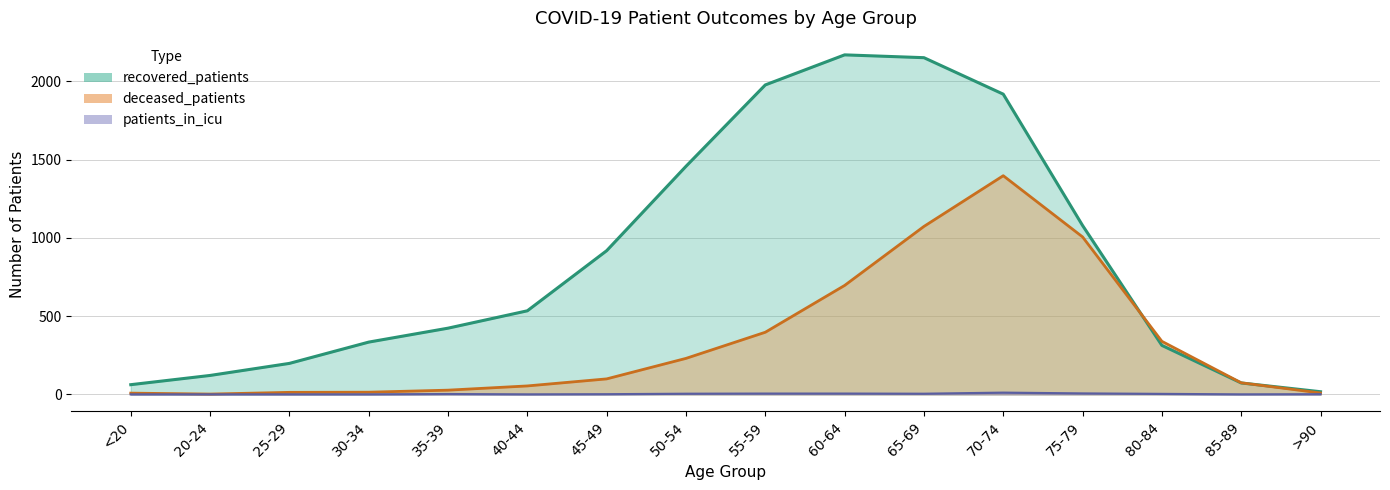

Where is deceased_patients nearest to the value 699?

60-64